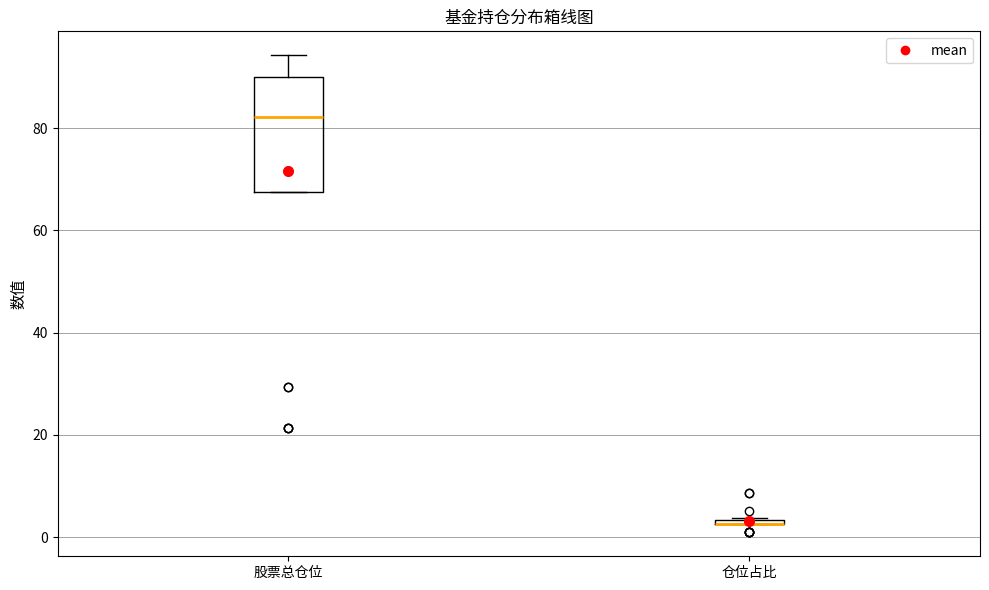

Where is the lower edge of the box for 仓位占比 on the y-axis? The values are not printed on the chart, so give them approximately, as read against the axis.

2